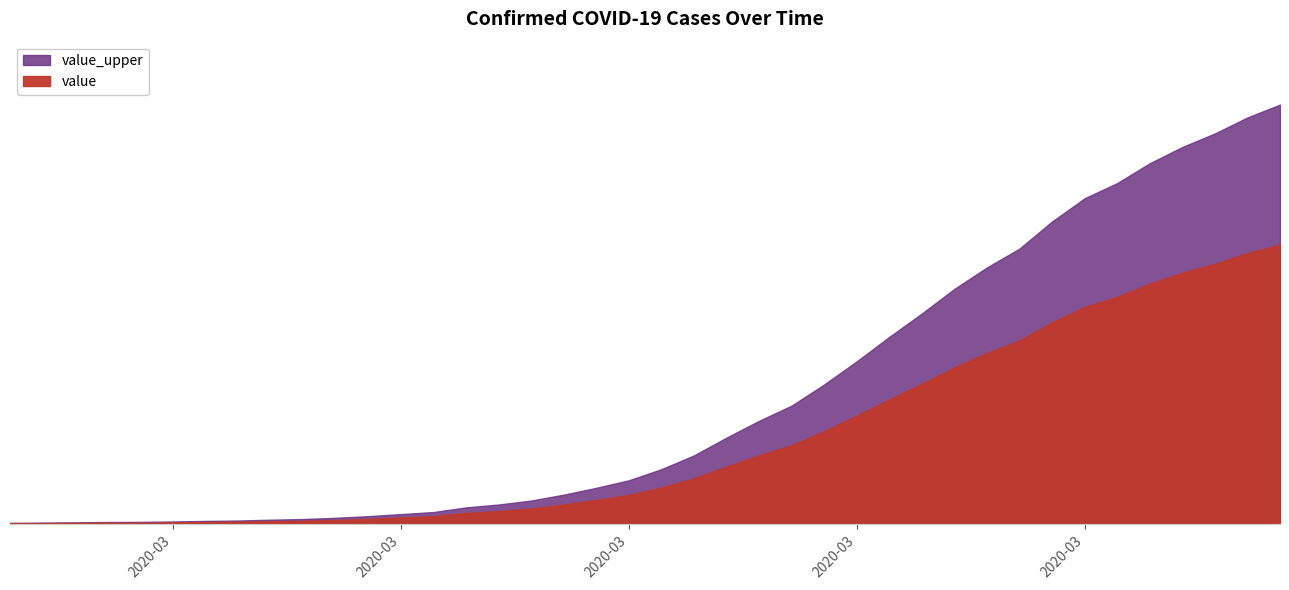

The value of value at 2020-03-14 is 115. True or false?

True